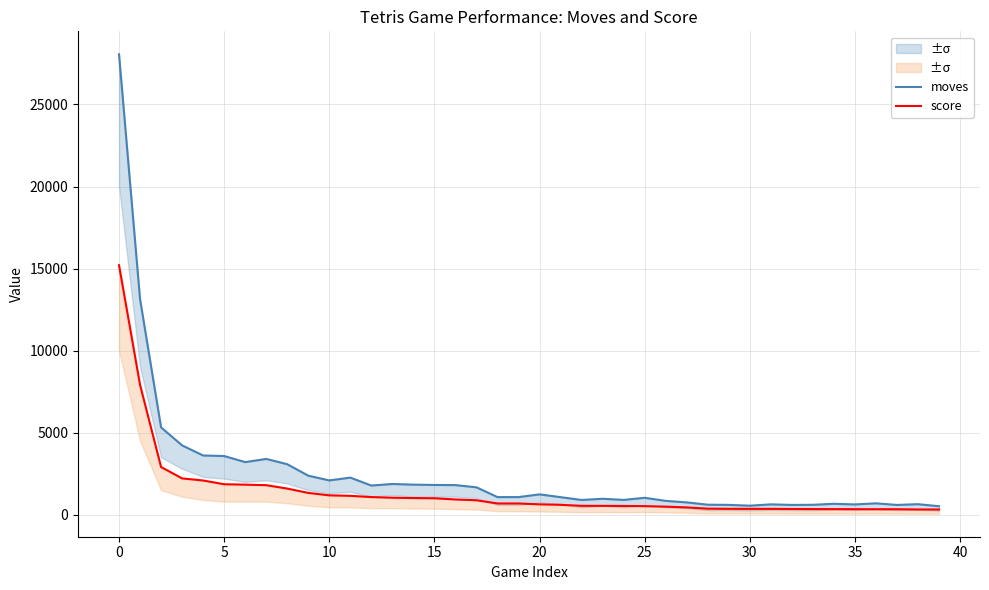

What is the sum of the moves values at 17 and 37?

2268